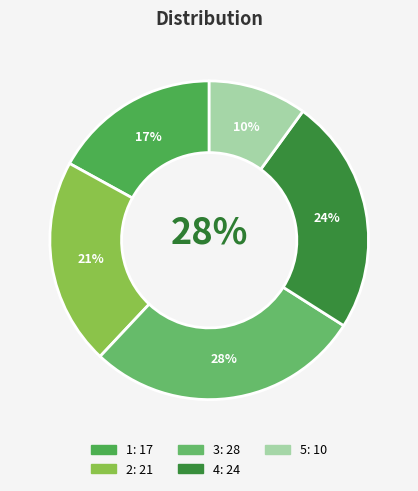

What is the ratio of the value at 5 to the value at 2?

0.5